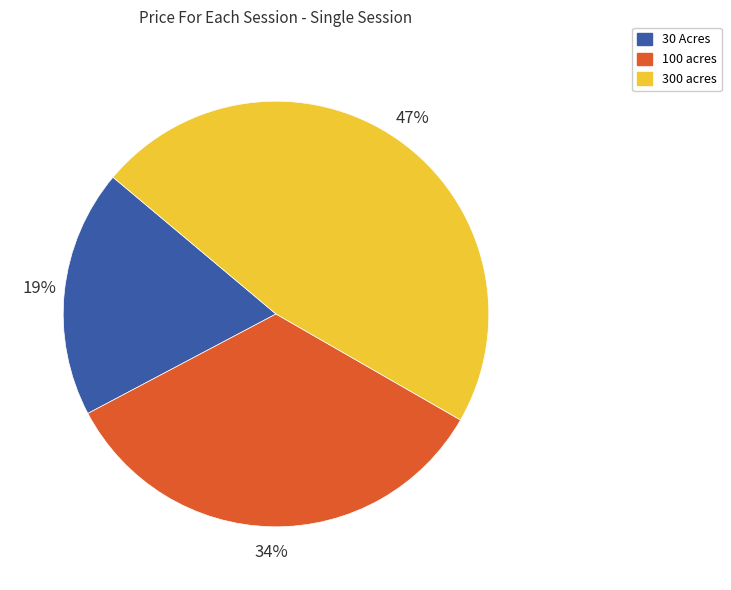

To the nearest percent, what is the difference between the largest and smallest slice percentages?

28%